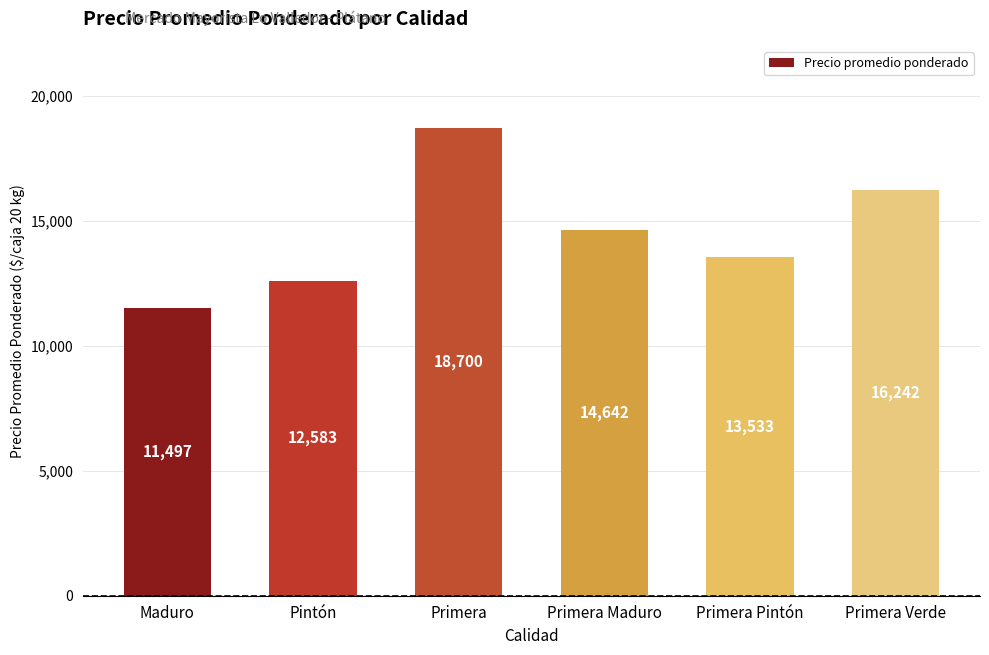

The value at Primera is 27234. True or false?

False